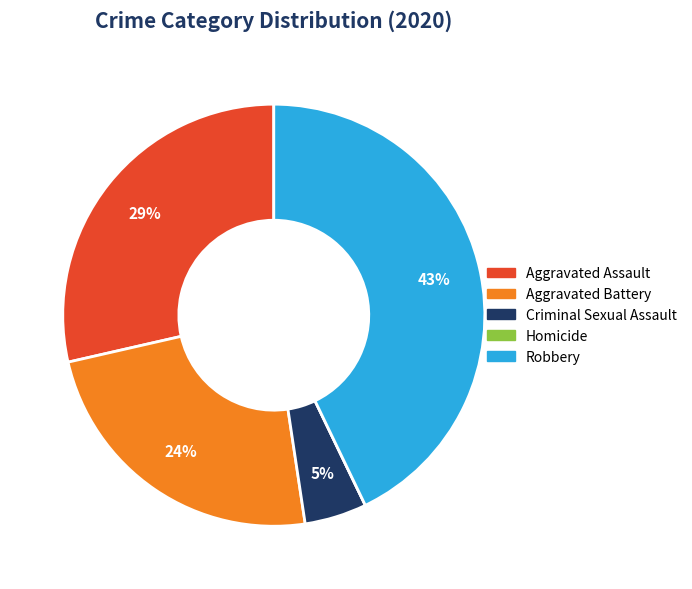

Is there a majority slice in this chart?

No